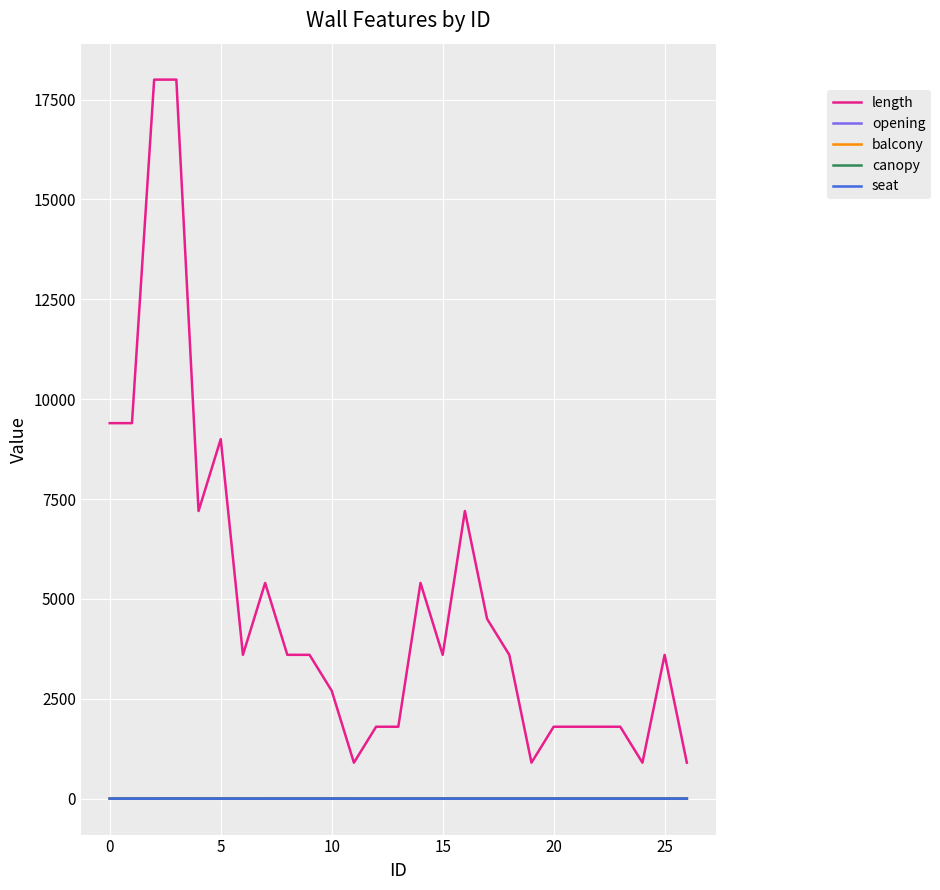

What is the greatest value displayed?

18000